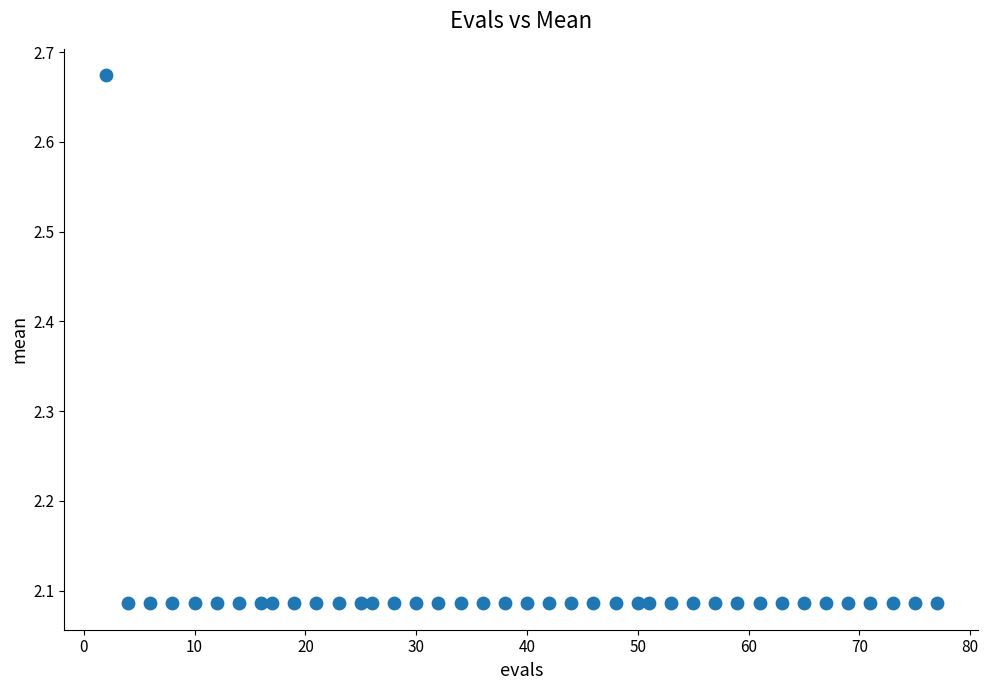

What is the range of X values (max minus min)?

75.0